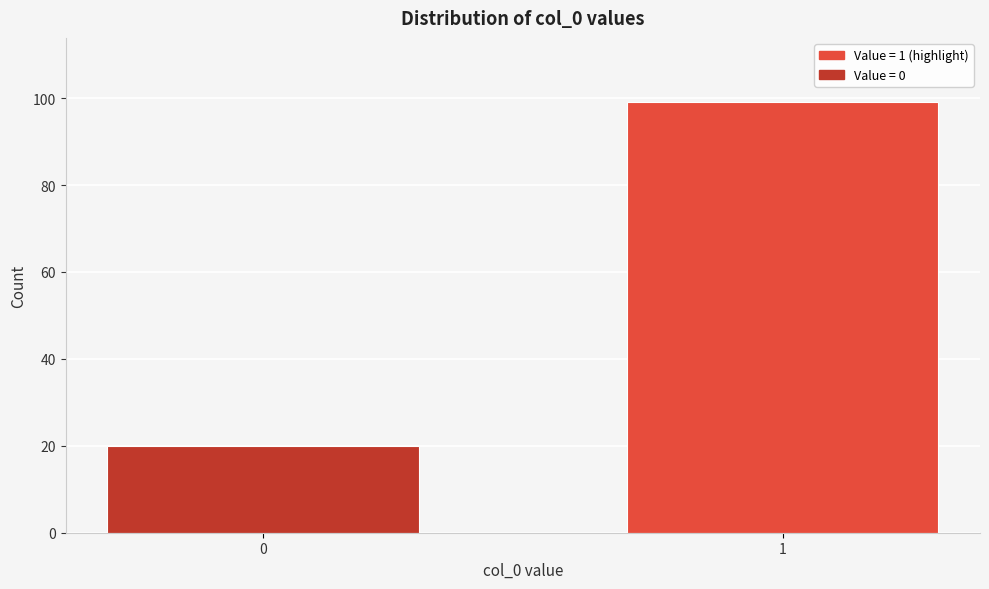

Reading left to right, list all the values displayed in this chart.

20	99